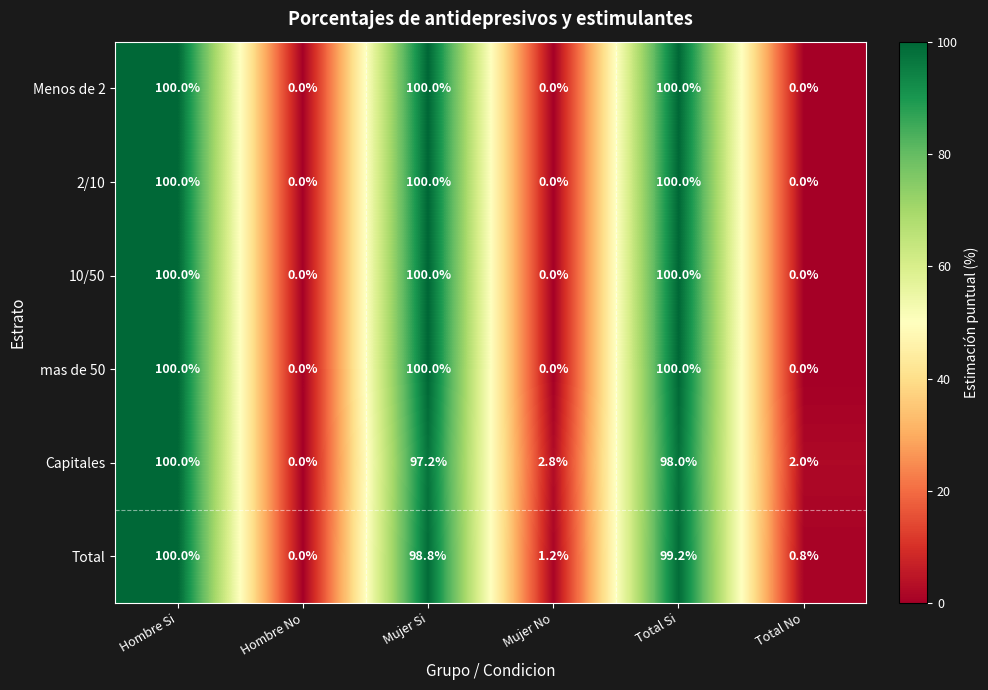

What is the difference between the highest and lowest values at Mujer No?

2.8